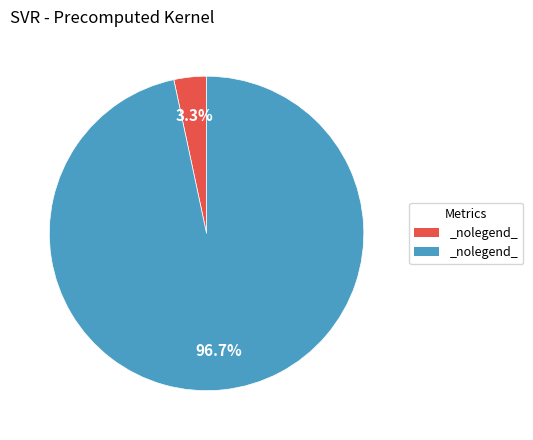

Is there a majority slice in this chart?

Yes